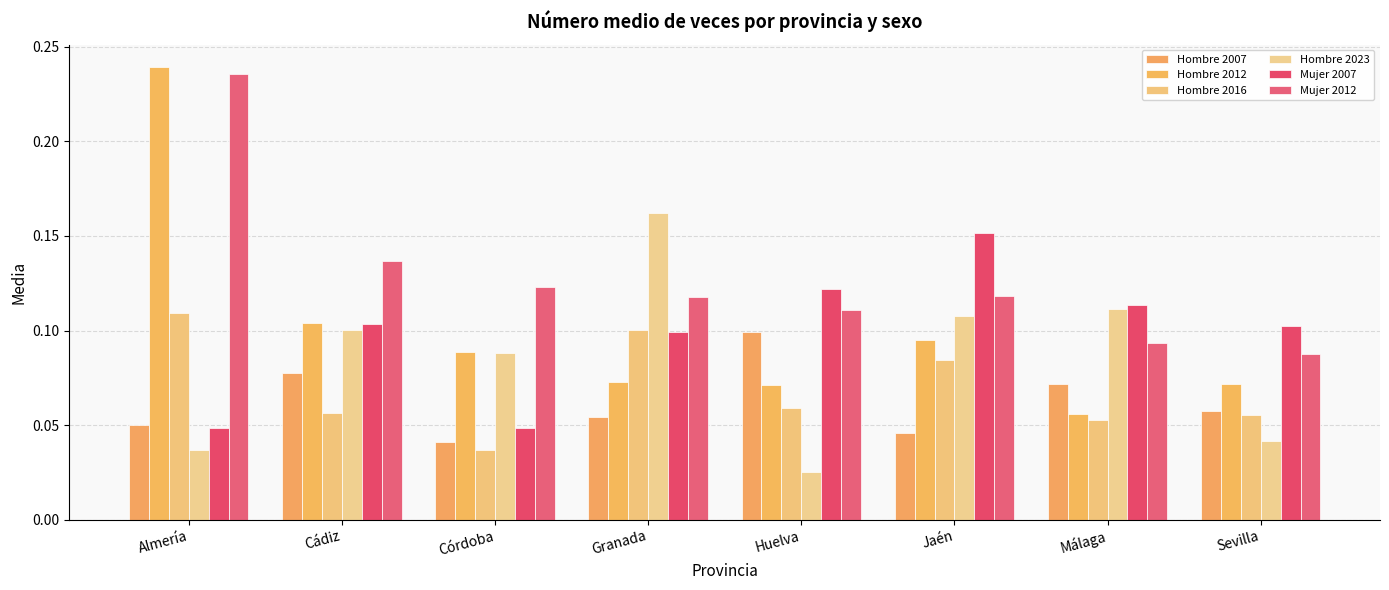

How many distinct data groups are displayed?

6